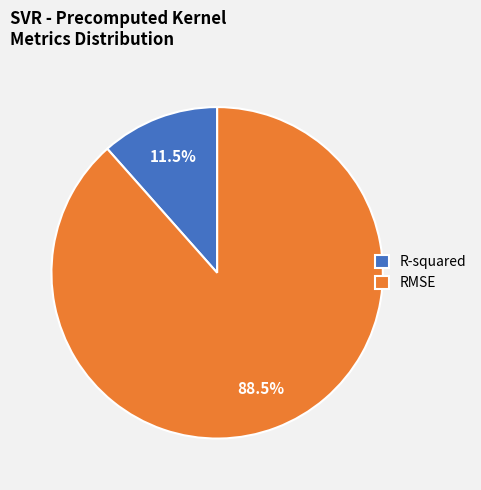

Is it true that R-squared is 1% of the pie?

False